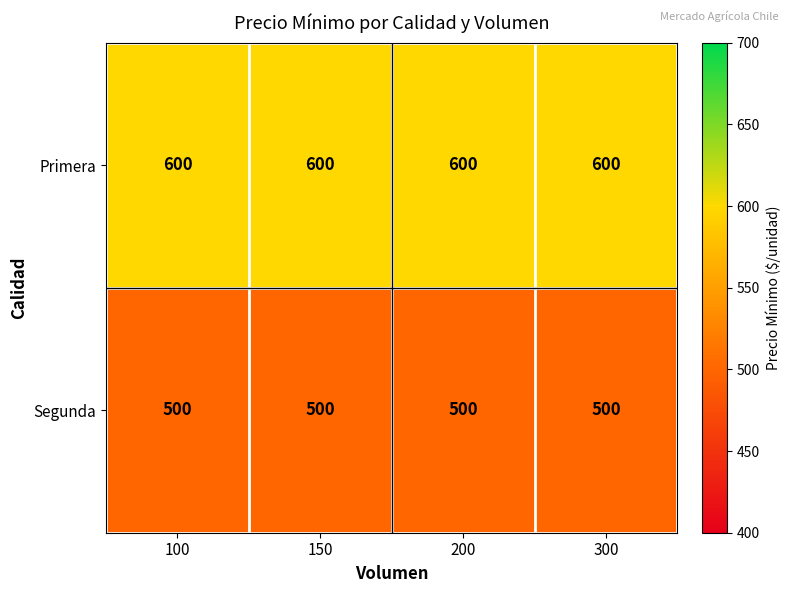

What is the spread (max minus min) of values at 150?

100